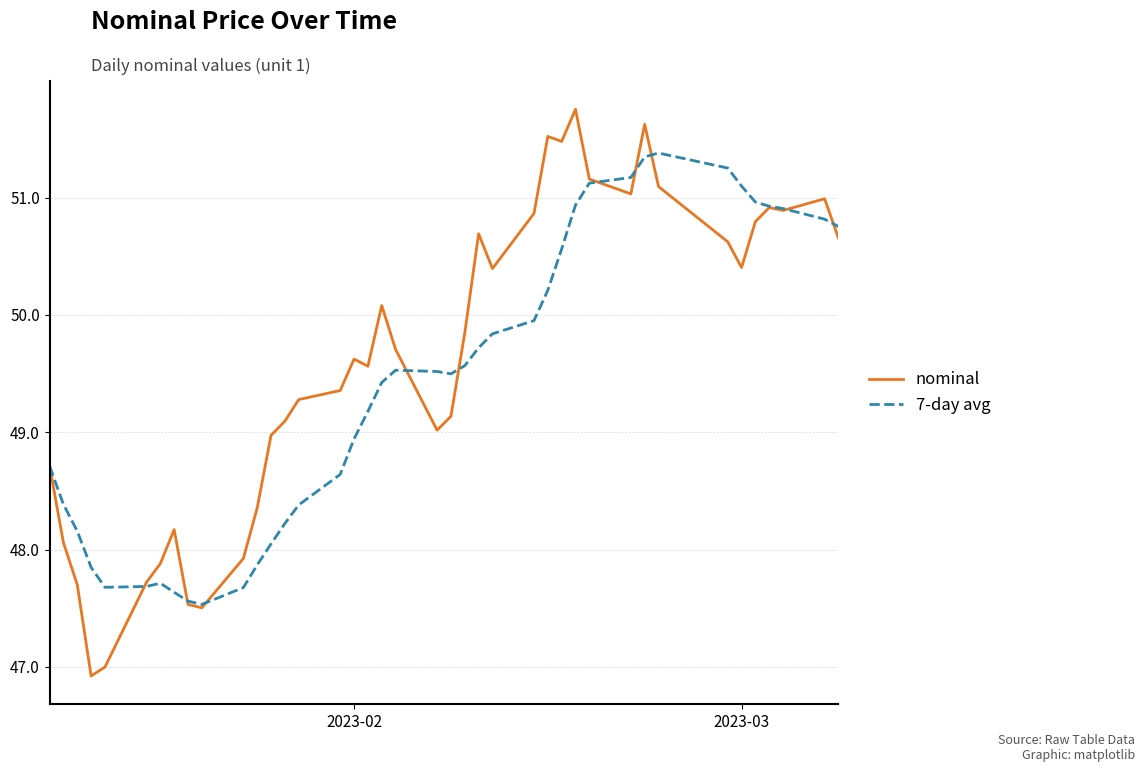

Which series has the widest spread of values?

nominal